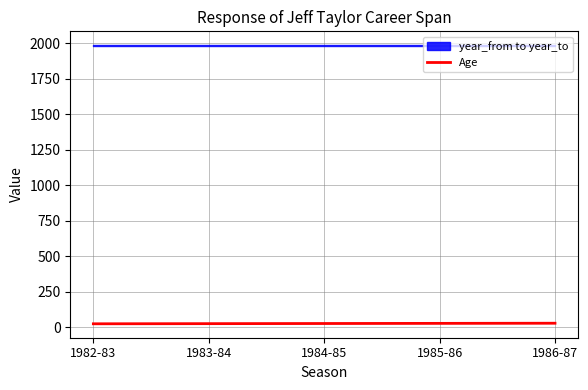

The Age series shows 27 at 1986-87. True or false?

True